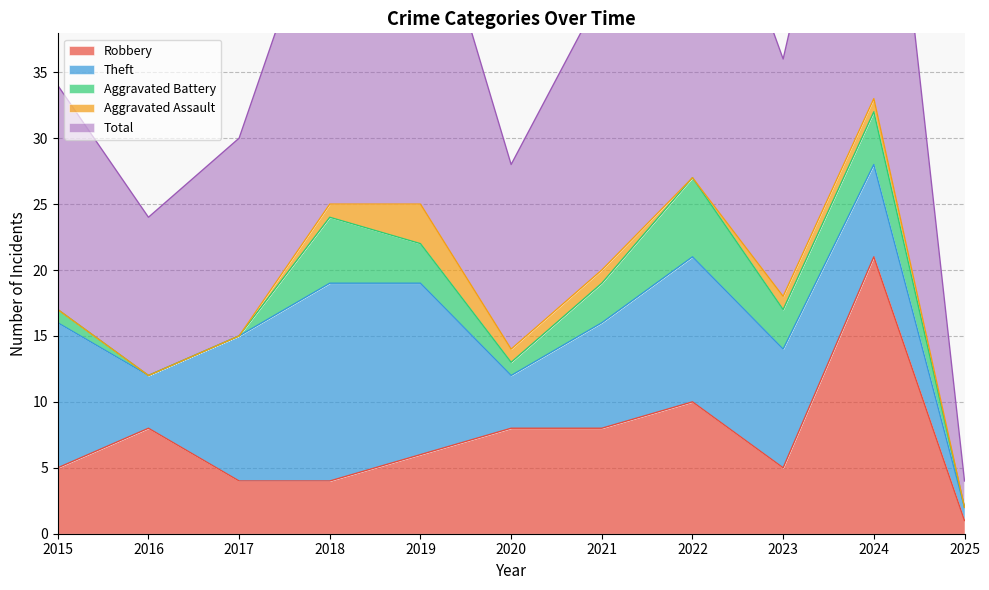

True or false: Aggravated Battery has a value of 4 at 2023.

False